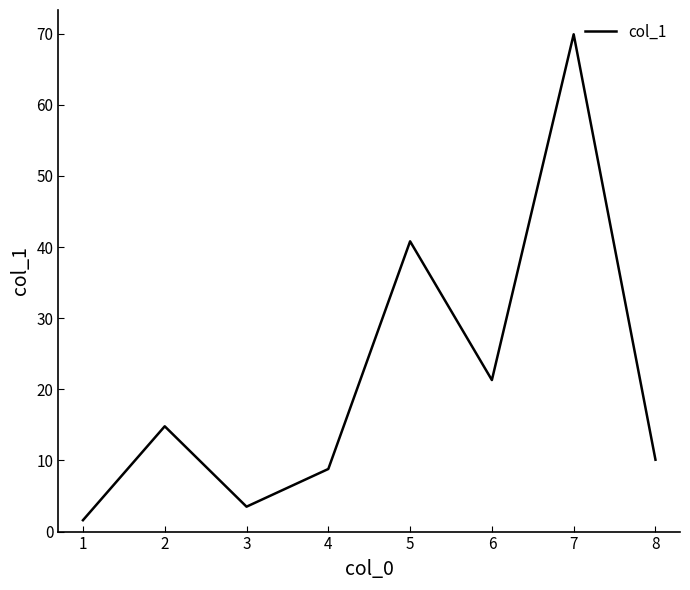

What is the difference between the second highest and second lowest values?

37.3